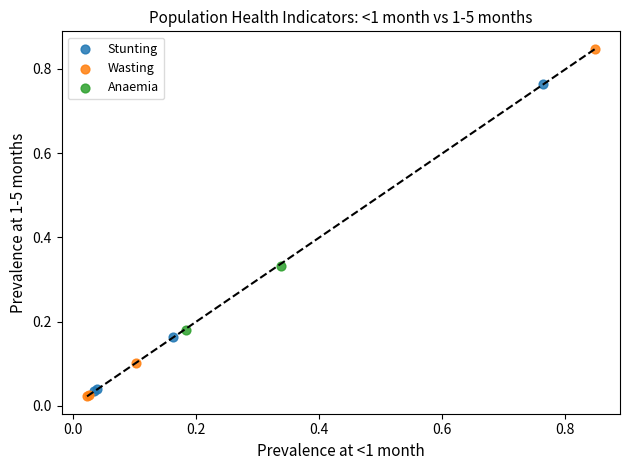

What are all the series names shown in the legend?

Stunting, Wasting, Anaemia